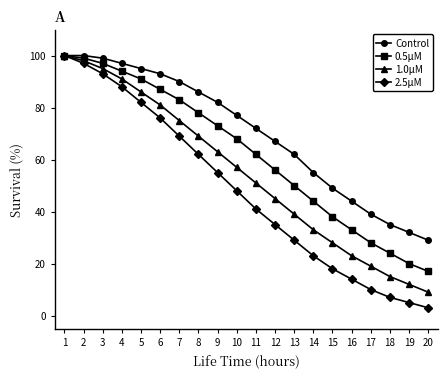

True or false: 0.5μM has more than 2 points higher than both neighbors.

False